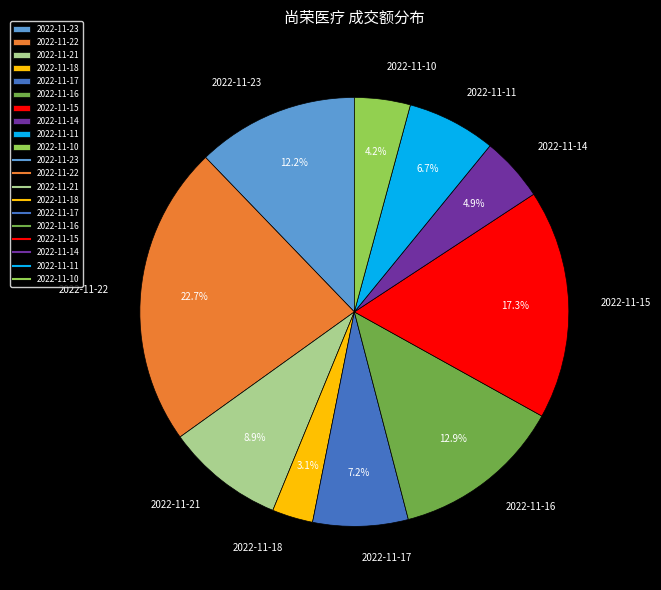

To the nearest percent, what portion does 2022-11-16 represent?

13%